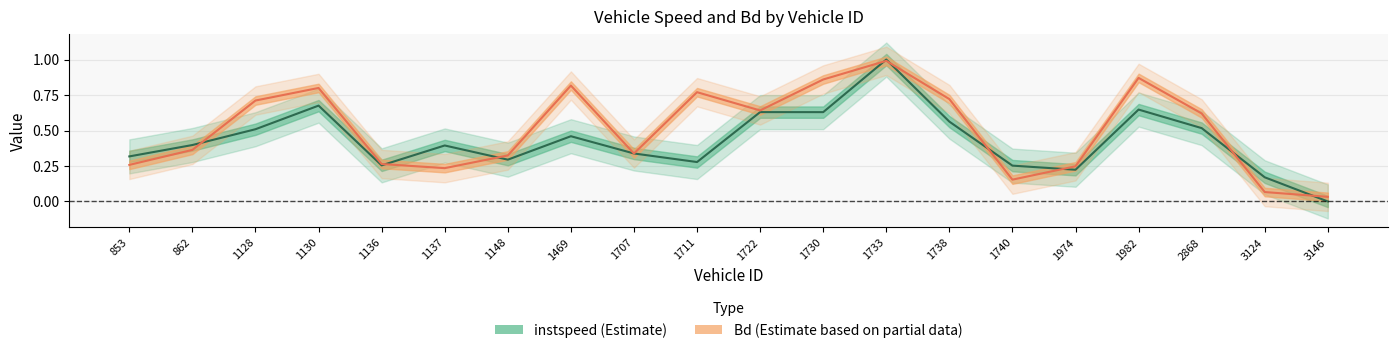

Between 1469 and 1974, which series saw the biggest shift?

Bd